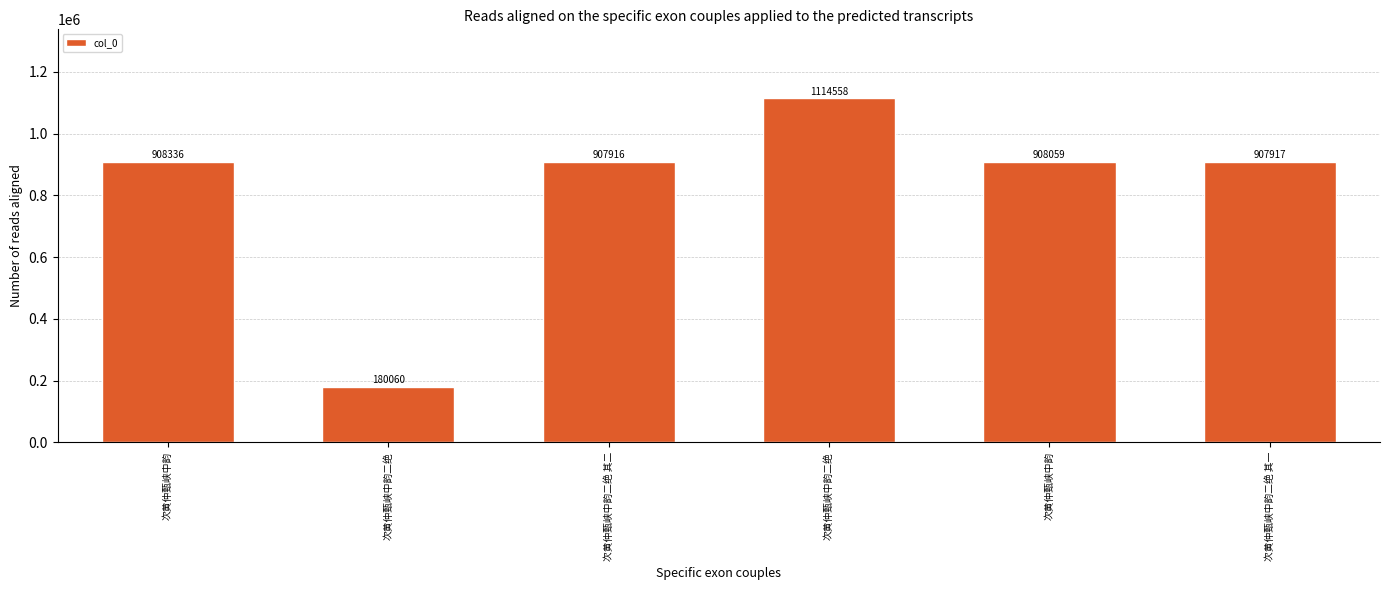

How many bars are there in total?

6